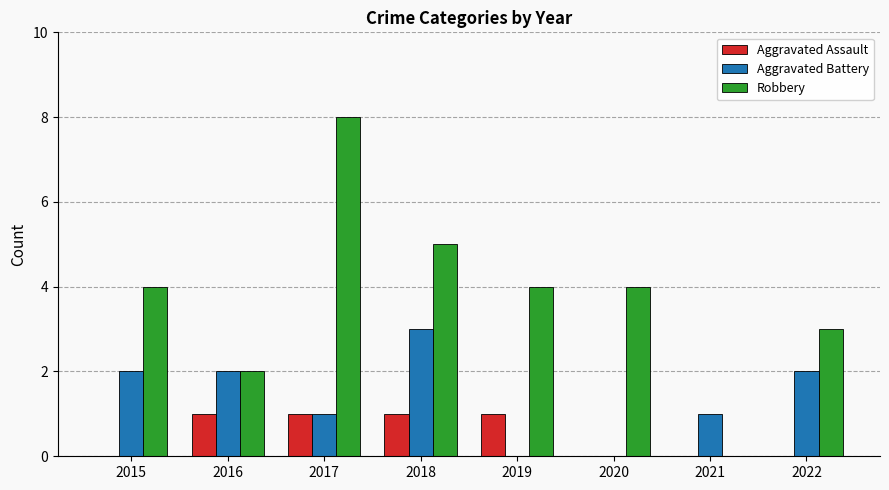

Which series changed the most between 2017 and 2021?

Robbery